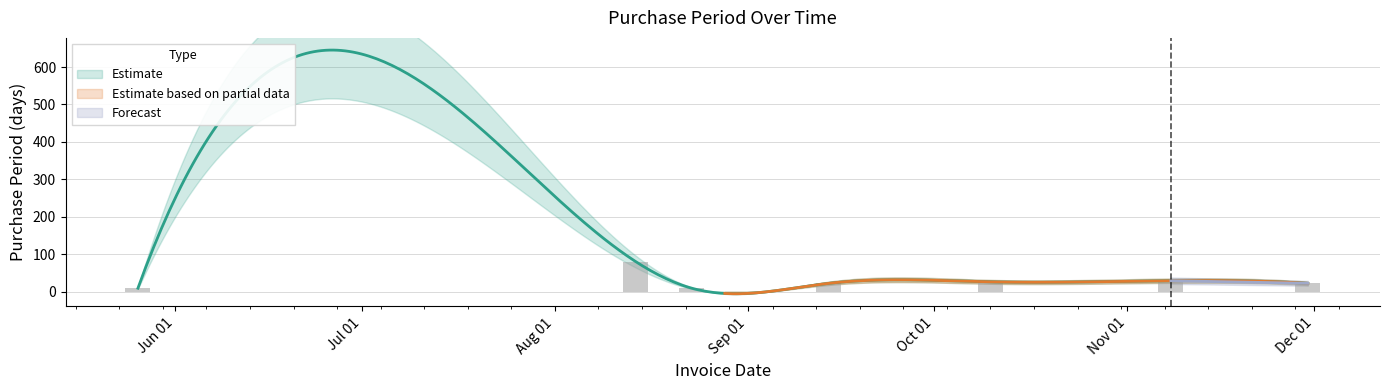

The chart shows a value of 127 at 2017-08-14. True or false?

False